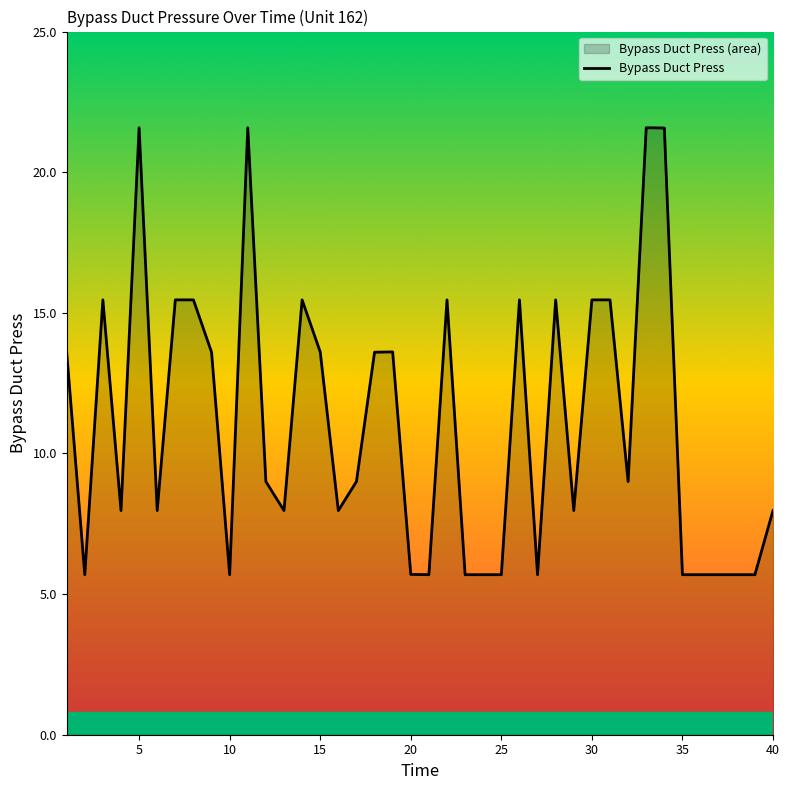

What is the maximum value shown in the chart?

21.6